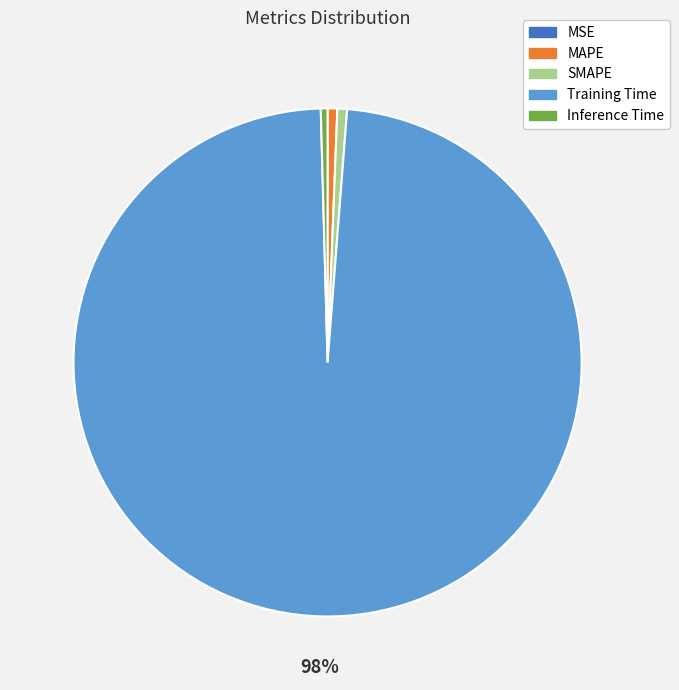

To the nearest percent, what is the difference between the largest and smallest slice percentages?

98%